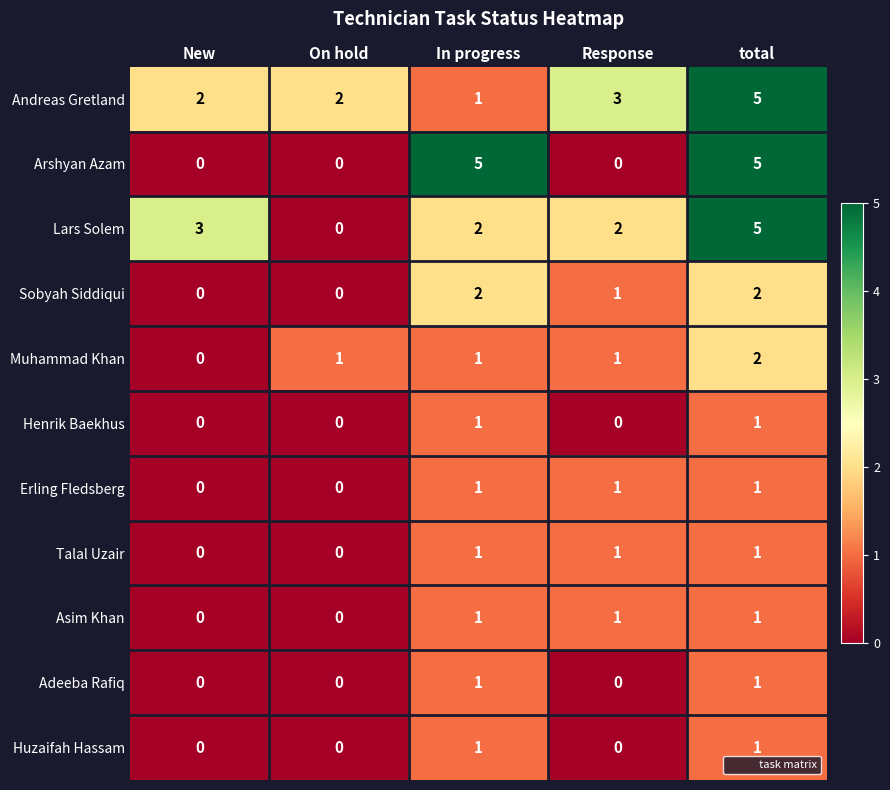

Which series changed the most between In progress and Response?

Arshyan Azam